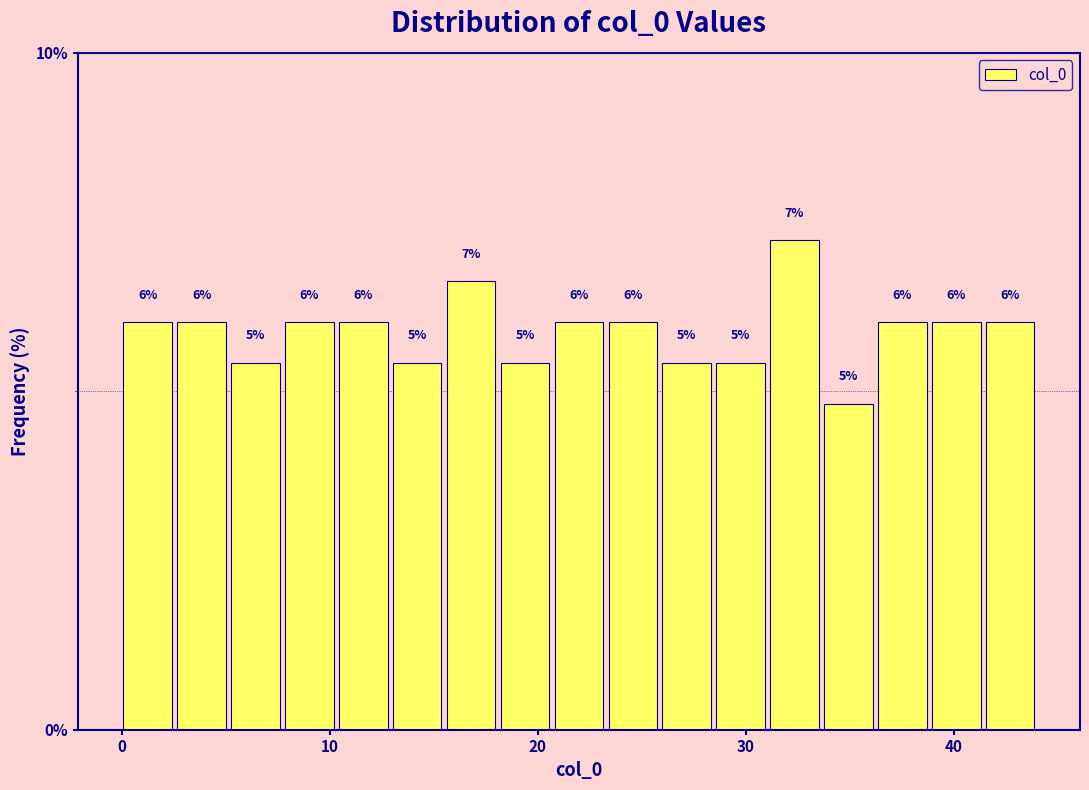

Read against the x-axis, roughly where is the centre of the tallest bar?

32